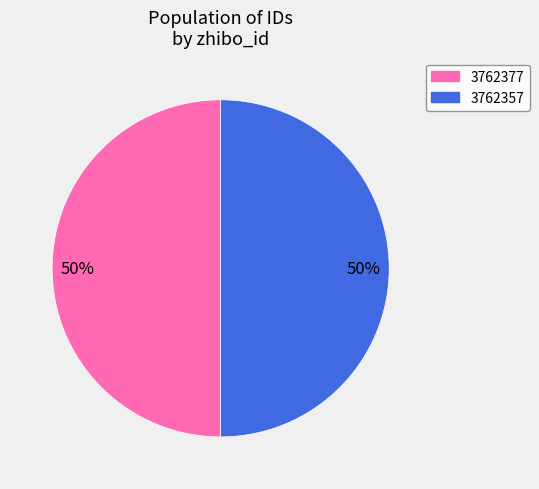

How many slices are in this pie chart?

2